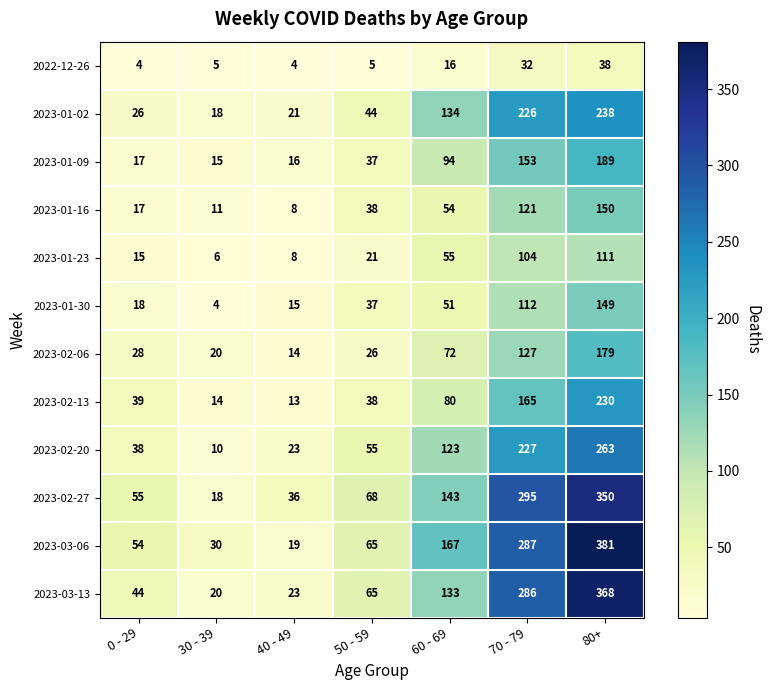

True or false: 2023-03-13 has a value of 14 at 50 - 59.

False